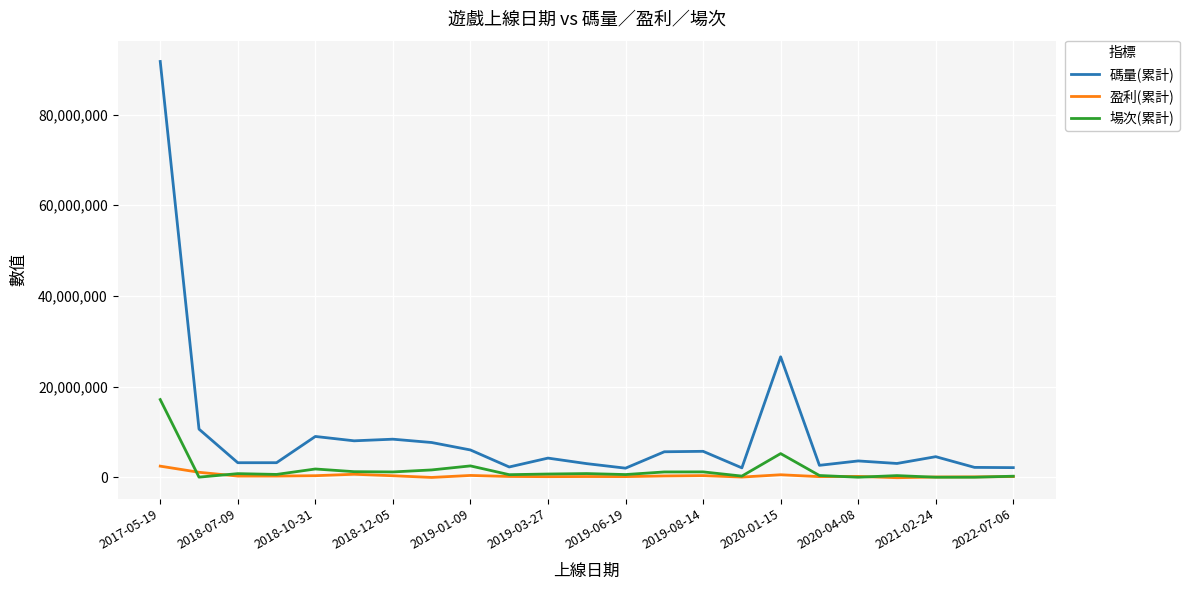

True or false: 盈利(累計) and 碼量(累計) intersect in this chart.

False